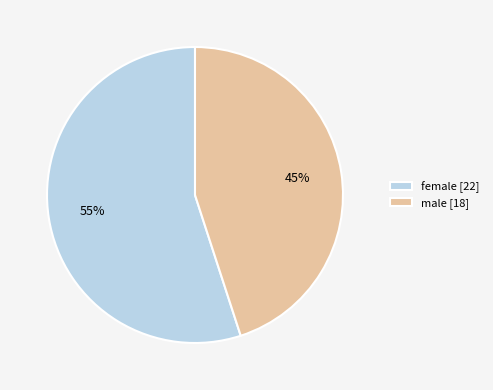

Is it true that male [18] is 54% of the pie?

False